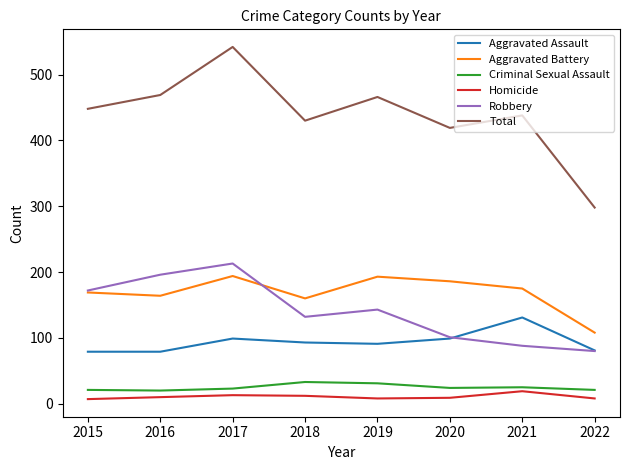

Rank the series by their maximum value, from highest to lowest.

Total, Robbery, Aggravated Battery, Aggravated Assault, Criminal Sexual Assault, Homicide